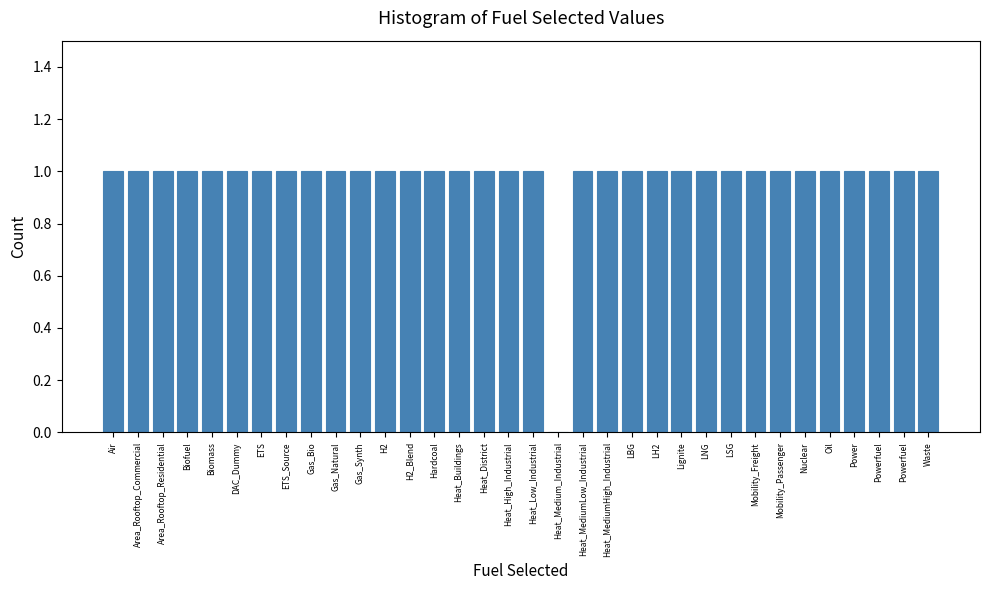

How many positive values are there?

33